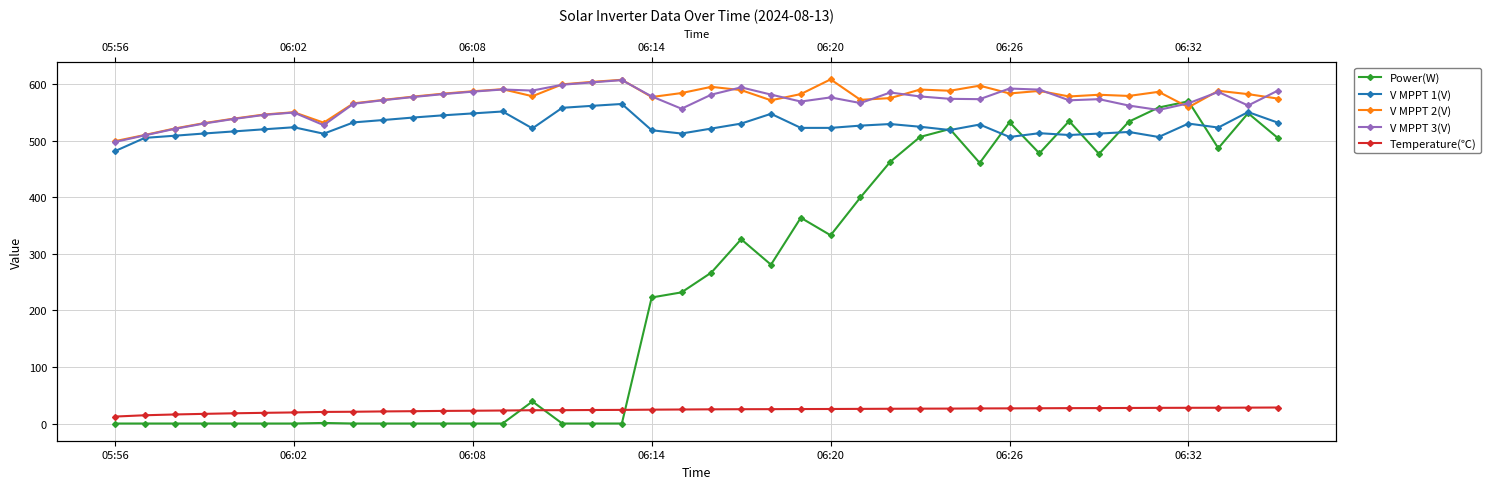

Which series has the widest spread of values?

Power(W)